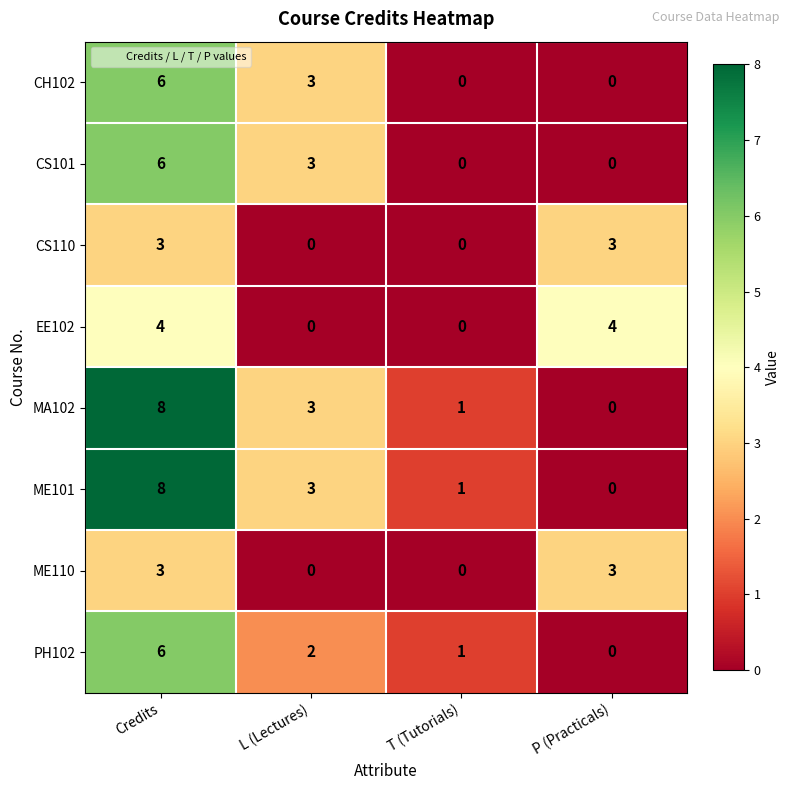

What is the total value across all series at P (Practicals)?

10